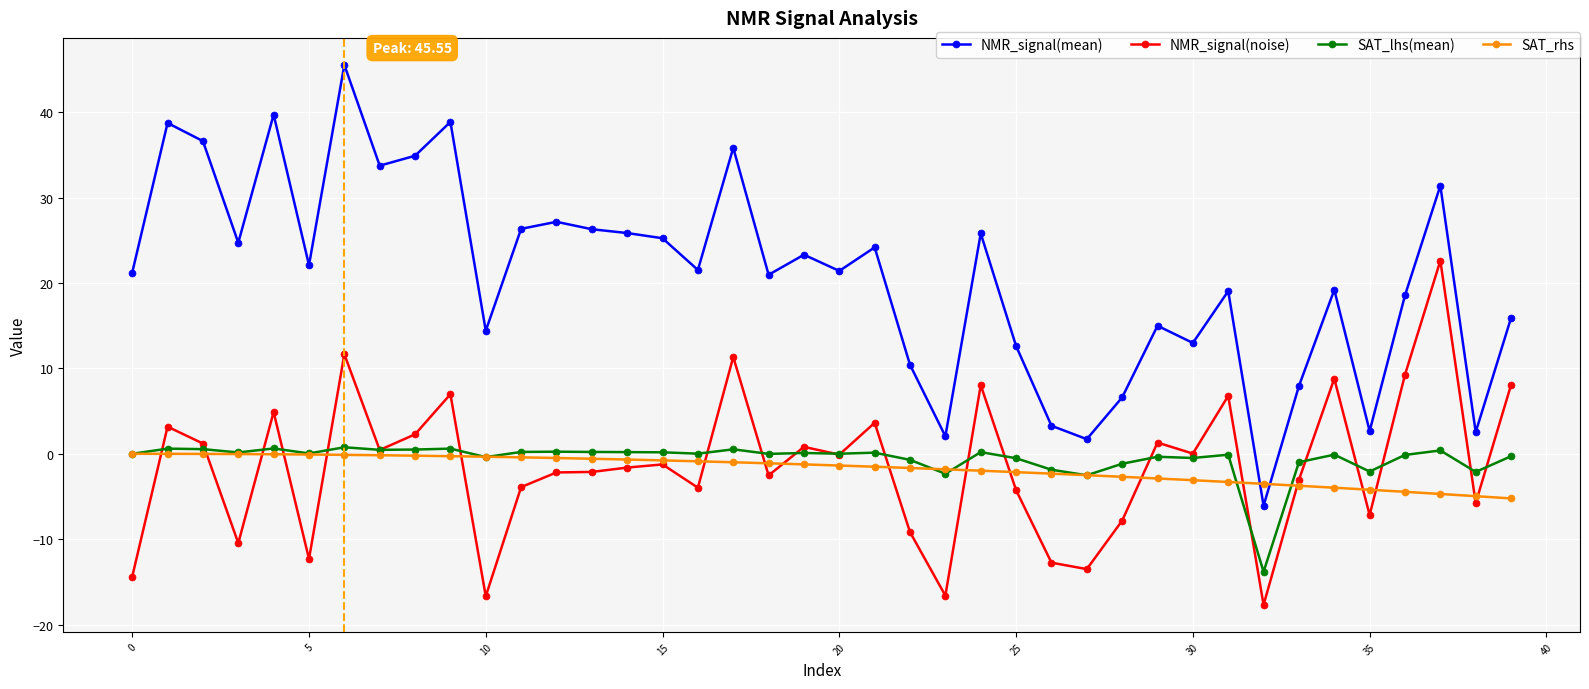

List the series in order of their peak value, highest first.

NMR_signal(mean), NMR_signal(noise), SAT_lhs(mean), SAT_rhs